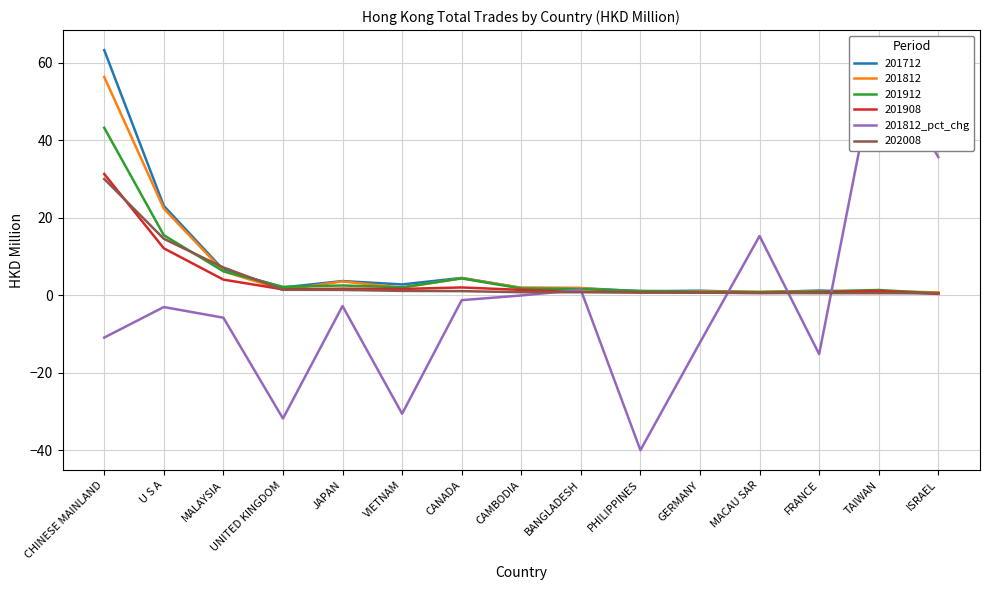

What is the sum of all values?

-38.6